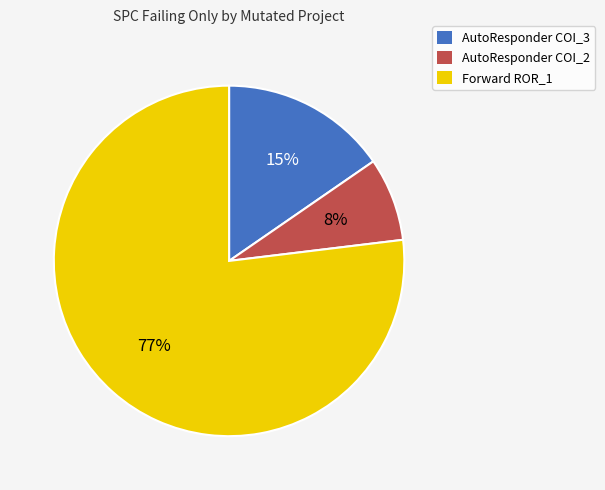

Does any single category account for the majority?

Yes